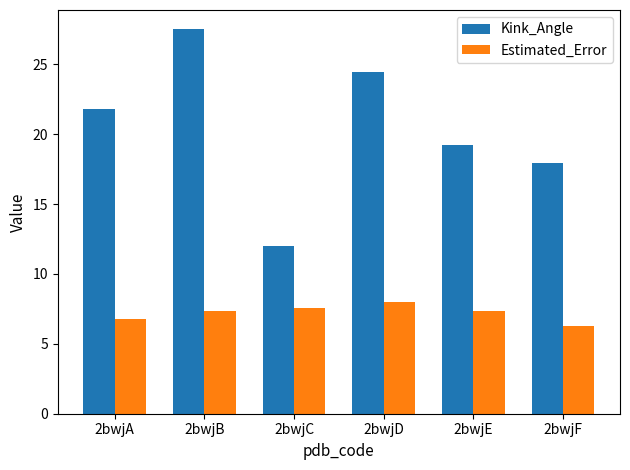

How many distinct data groups are displayed?

2